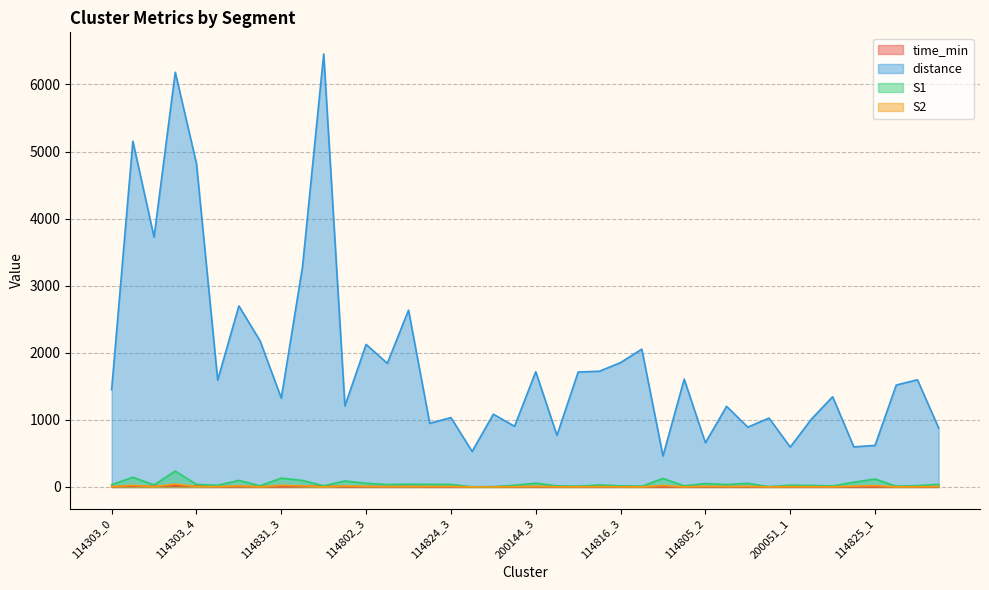

What is the sum of all distance values?

75028.0